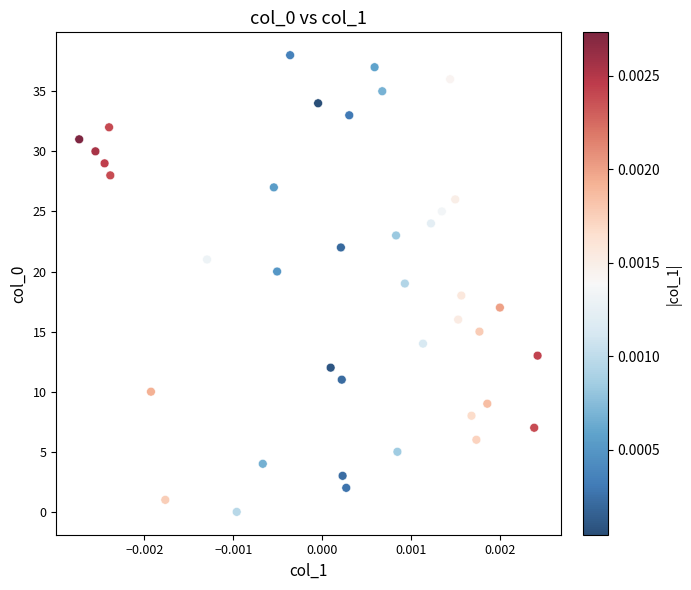

What is the range of Y values (max minus min)?

38